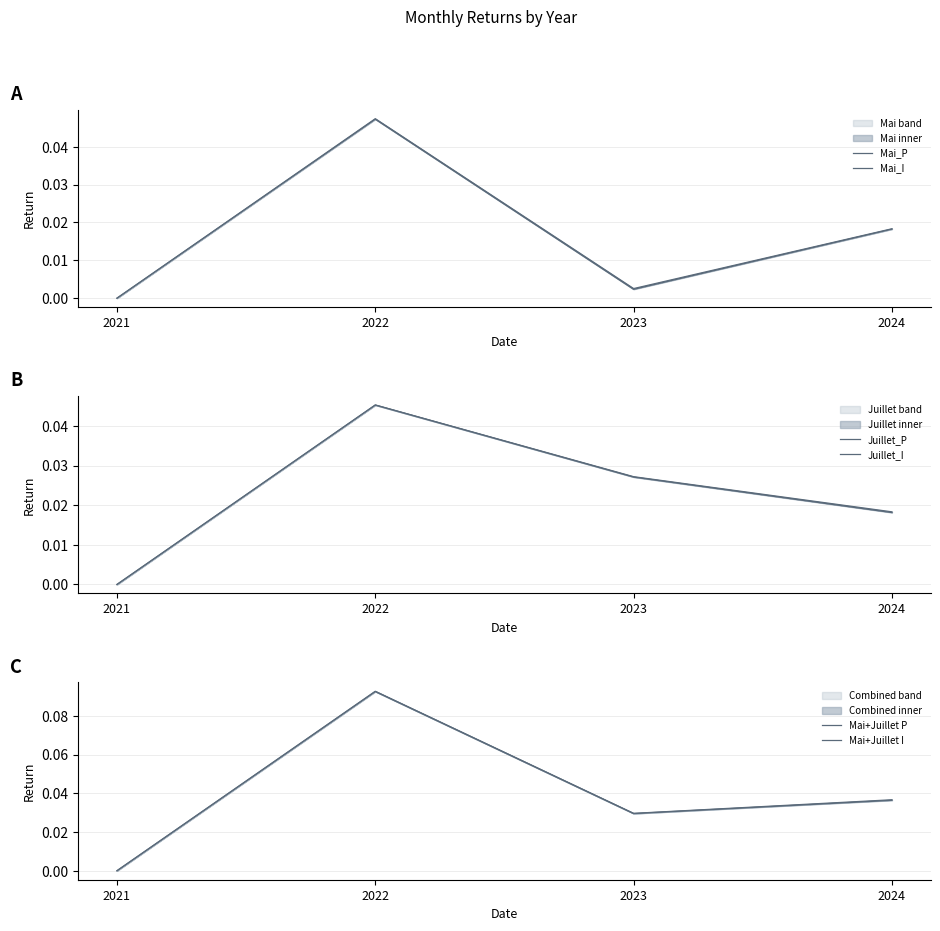

Which category has the highest value in the Mai_I series?

2022